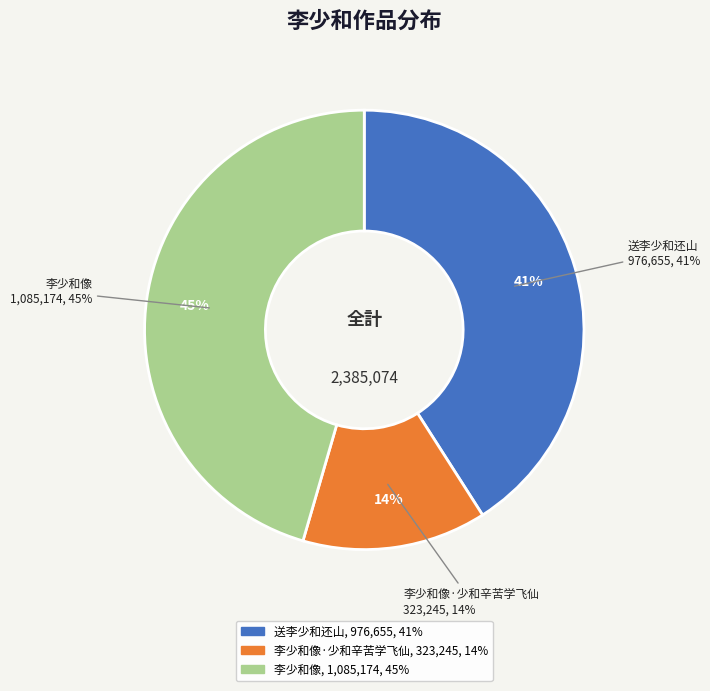

Count the number of slices in the pie.

3